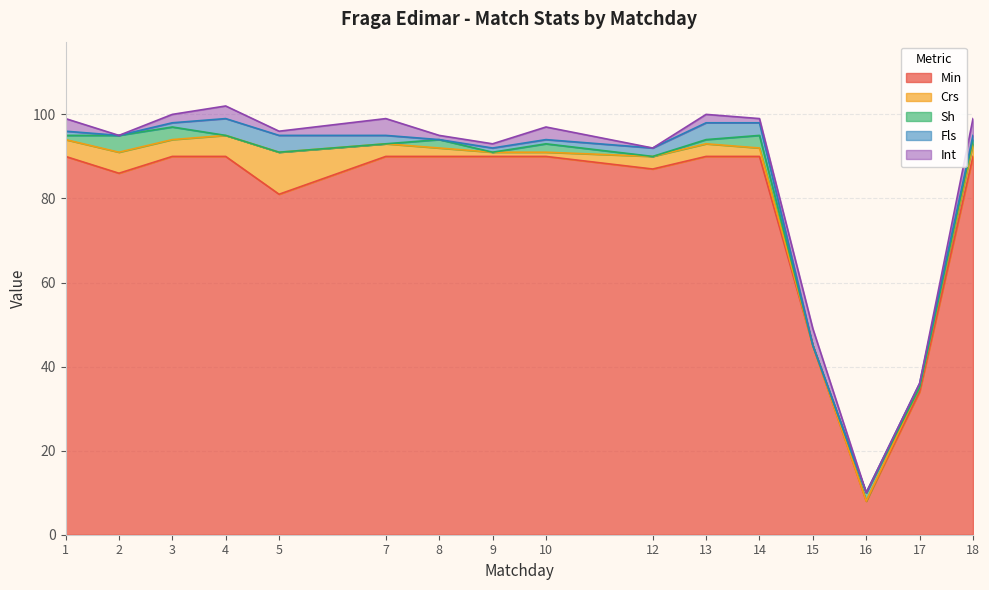

At how many categories does at least one series exceed 28?

15